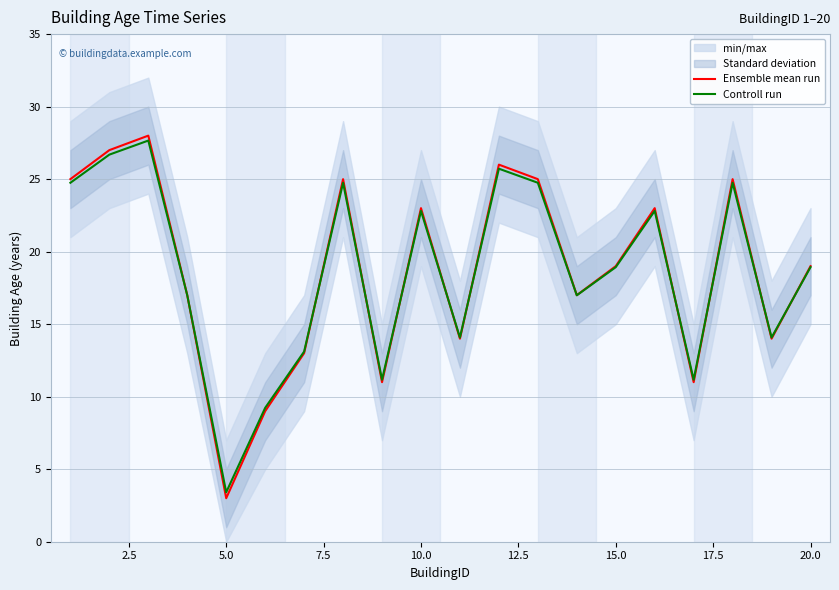

Rank the series by their average value, from lowest to highest.

Controll run, Ensemble mean run